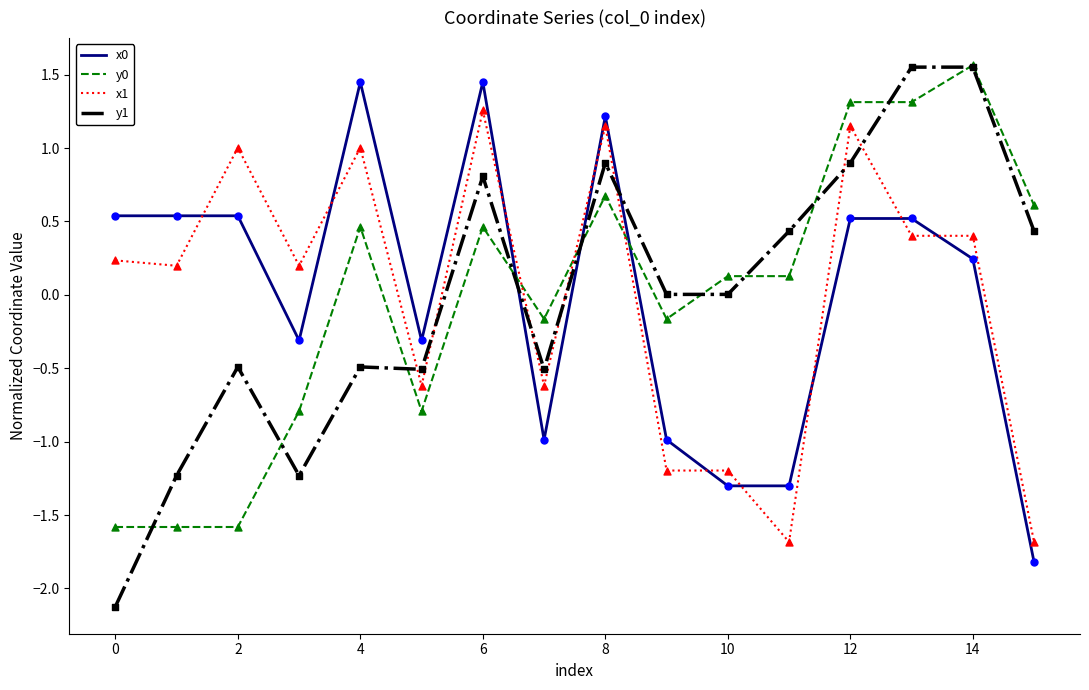

Which series has the widest spread of values?

y1